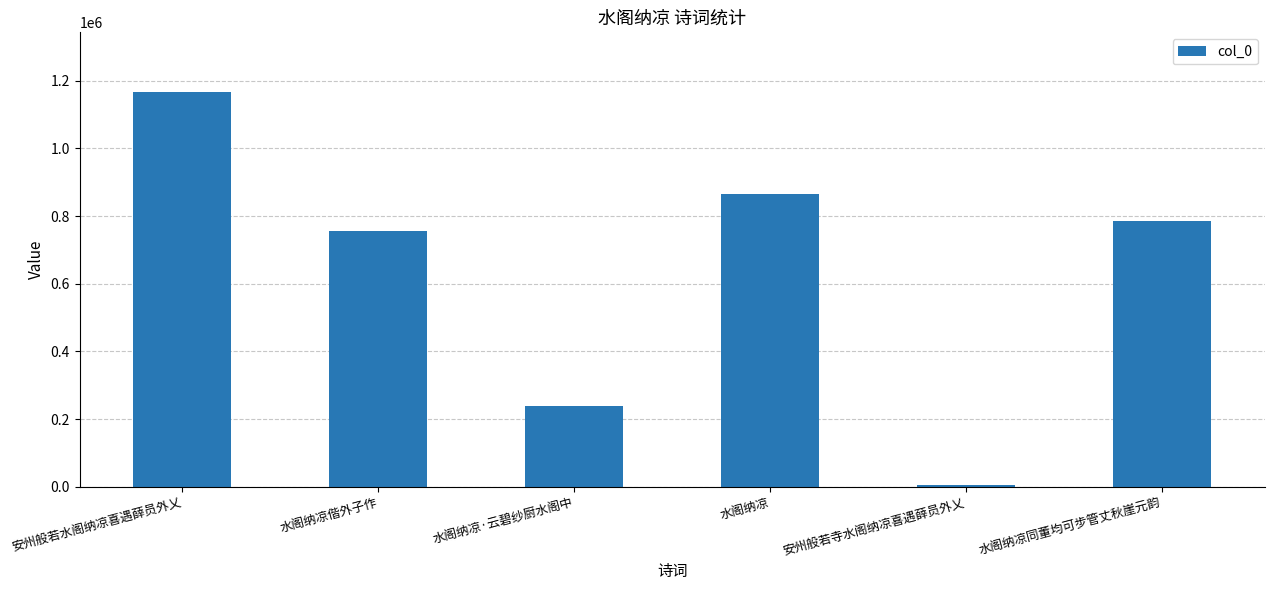

What is the value of the 2nd bar from the left?

755334